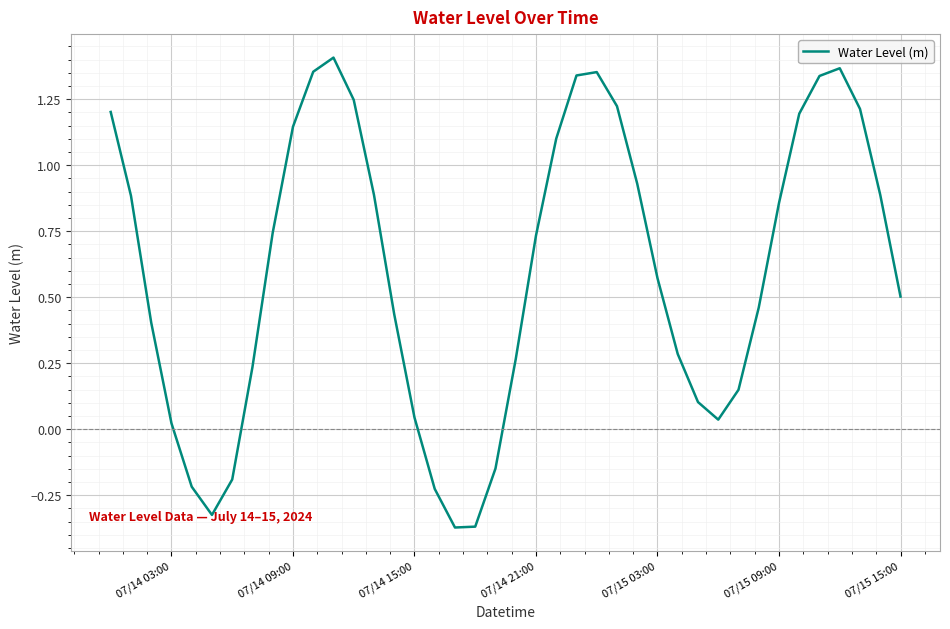

What is the difference between the second highest and minimum values?

1.7